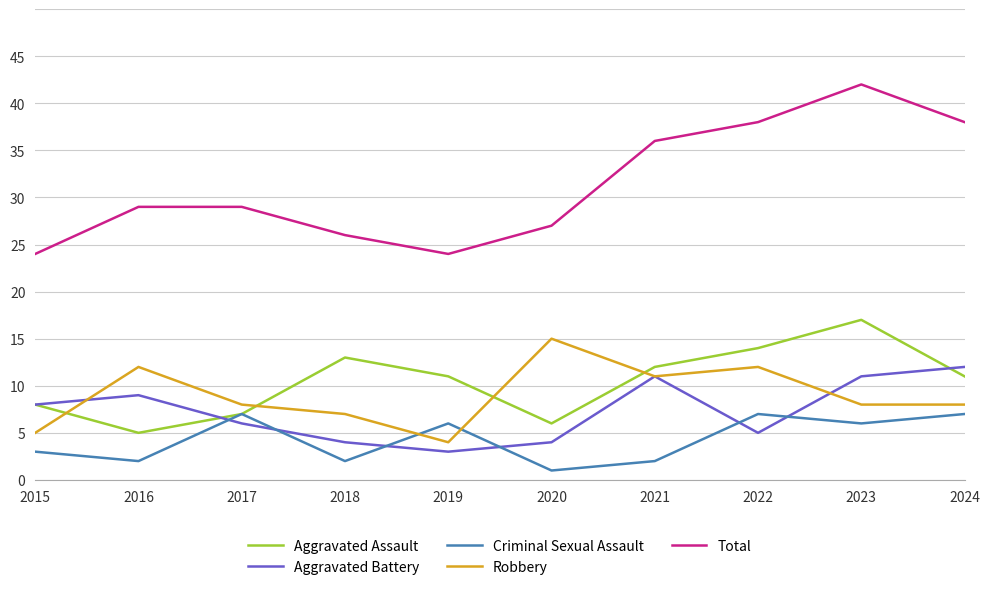

What is the difference between the second highest and second lowest values in the Criminal Sexual Assault series?

5